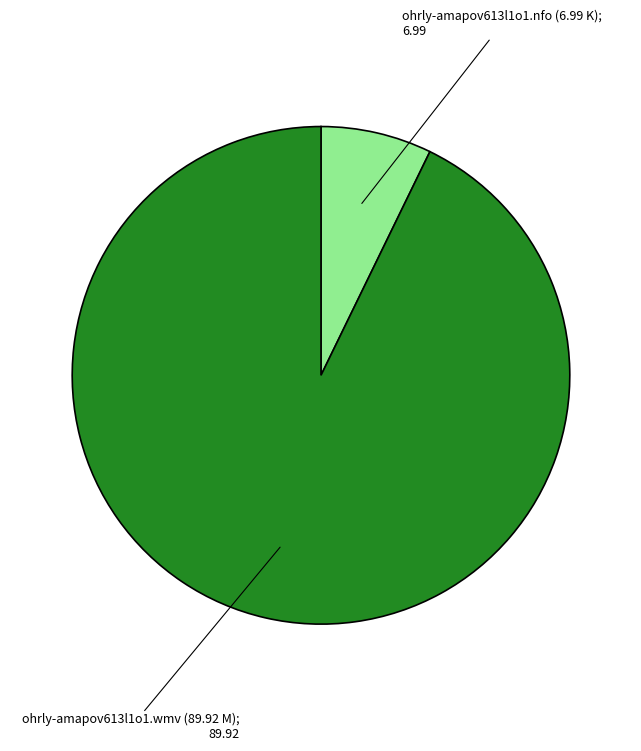

Is there any slice that represents more than half of the pie?

Yes